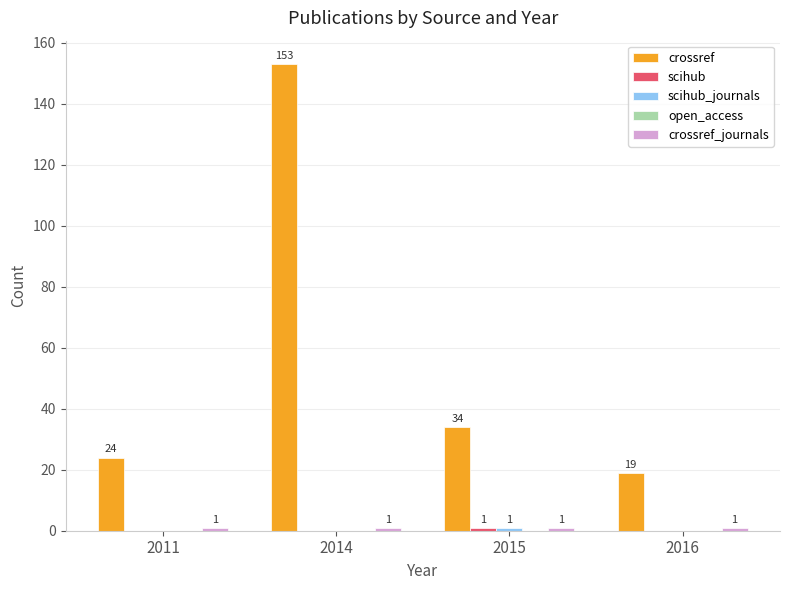

At which label does crossref first exceed 34?

2014